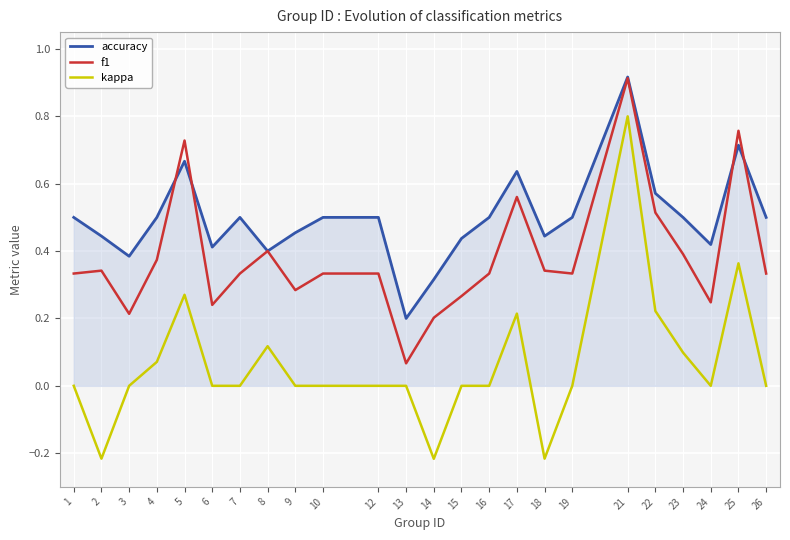

Is the value of kappa at 8 greater than the value of f1 at 19?

No